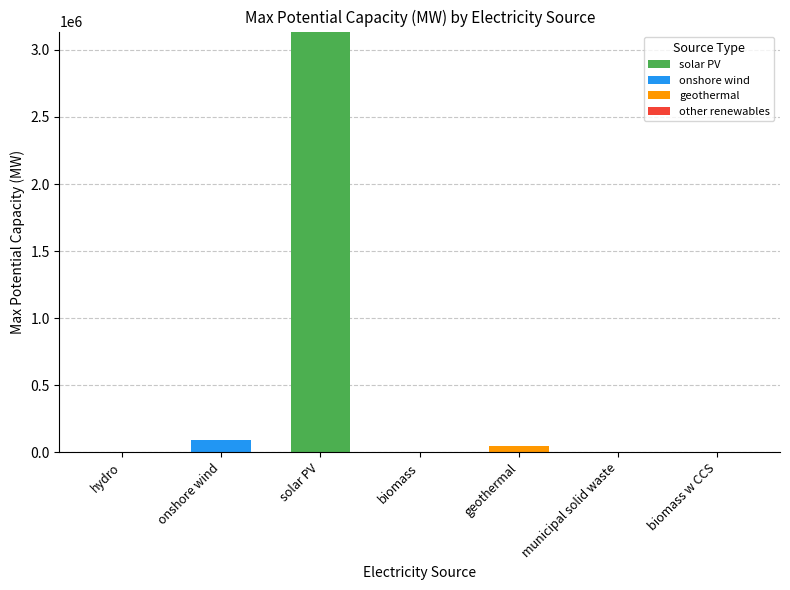

At which category is the sum across all series the highest?

solar PV